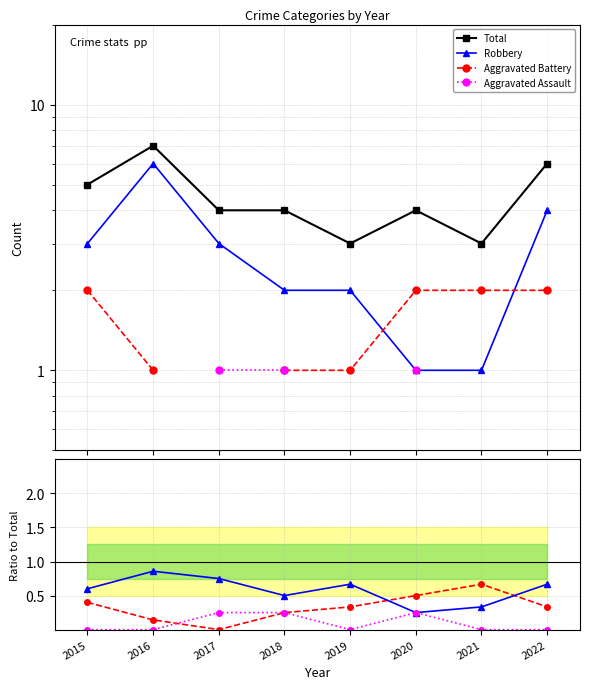

Count the number of categories in the chart.

8